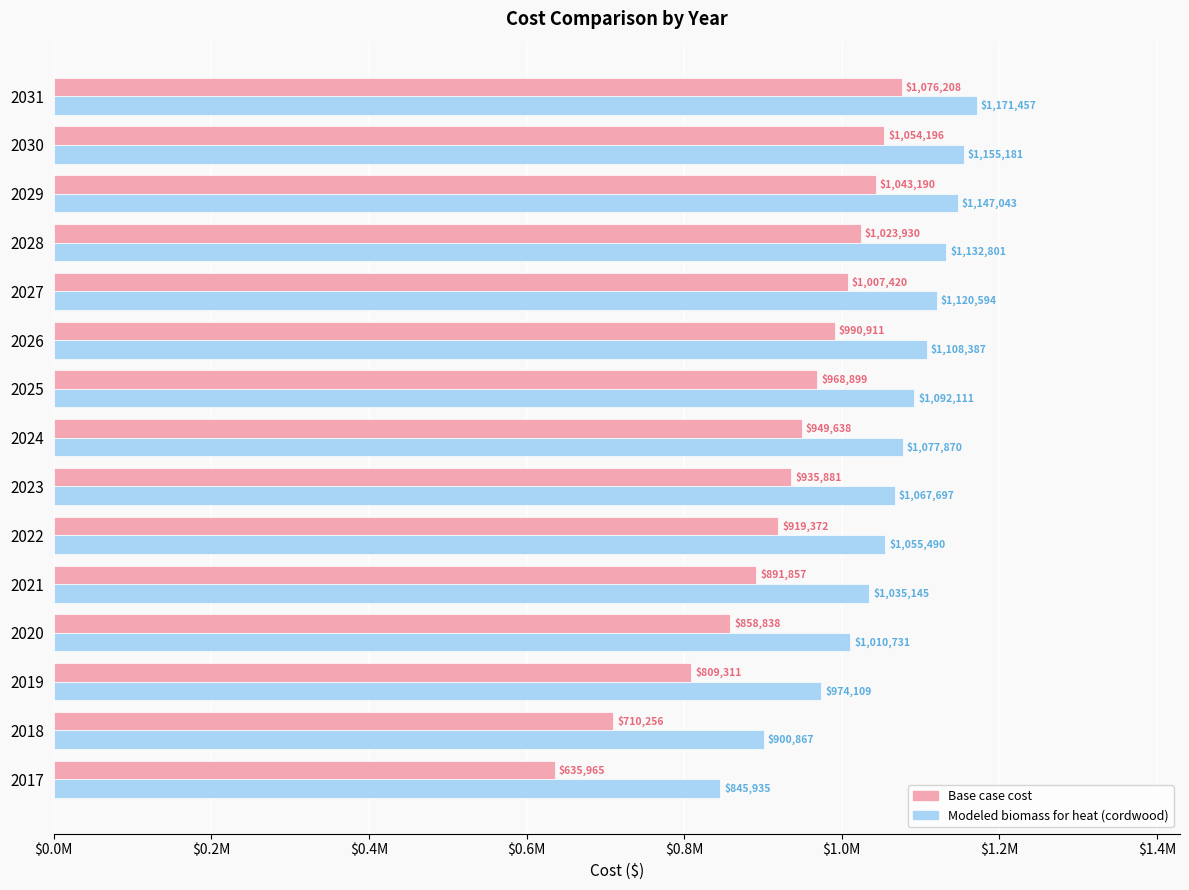

What are all the series names shown in the legend?

Base case cost, Modeled biomass for heat (cordwood)